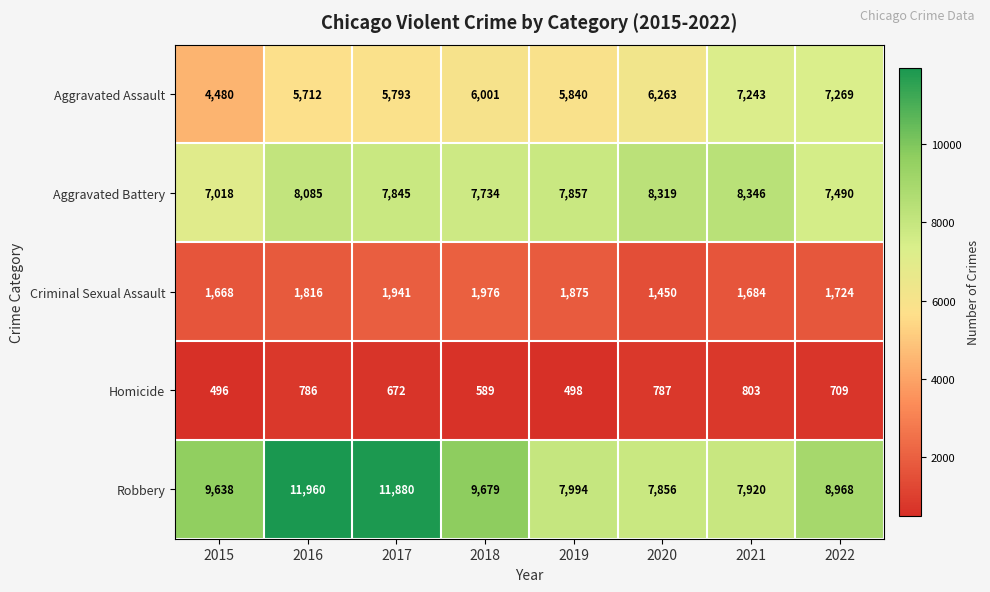

How many distinct data groups are displayed?

5